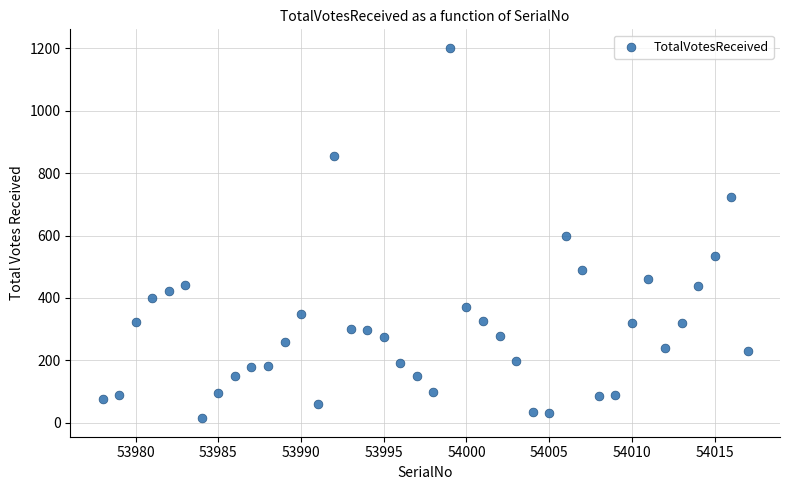

What is the range of X values (max minus min)?

39